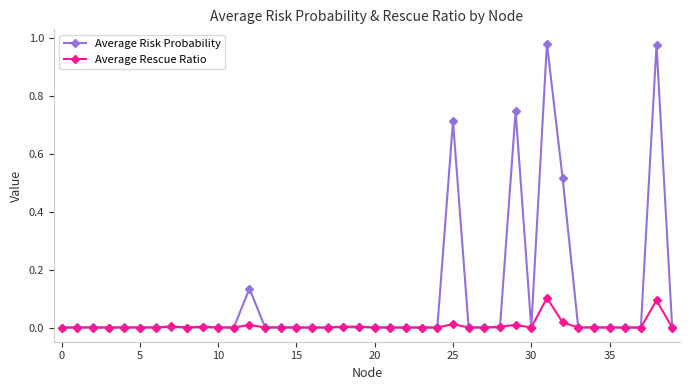

Which series has the largest range (max minus min)?

Average Risk Probability